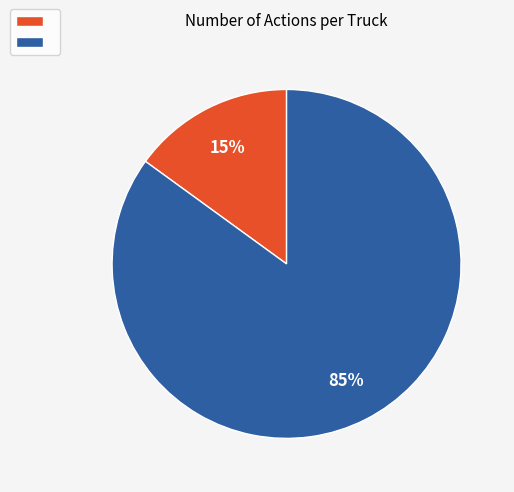

To the nearest percent, what is the average slice percentage?

50%